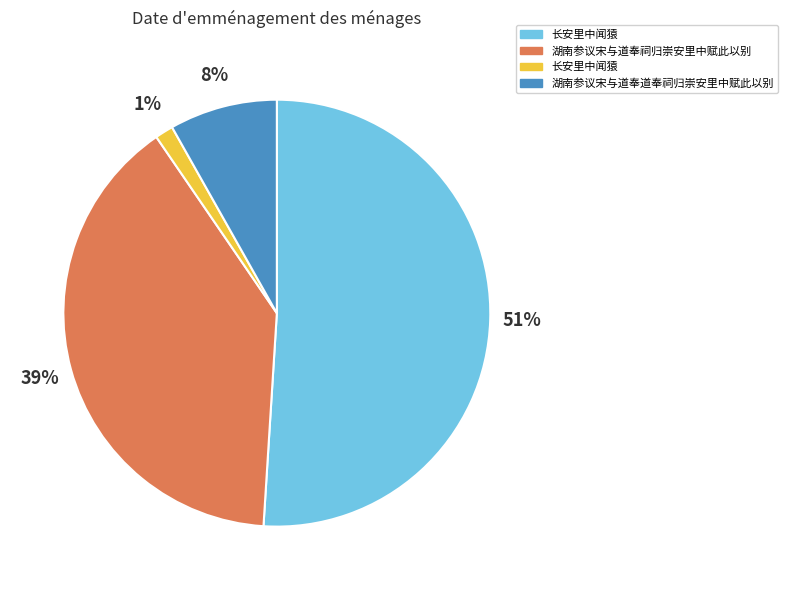

To the nearest percent, what is the average slice percentage?

25%